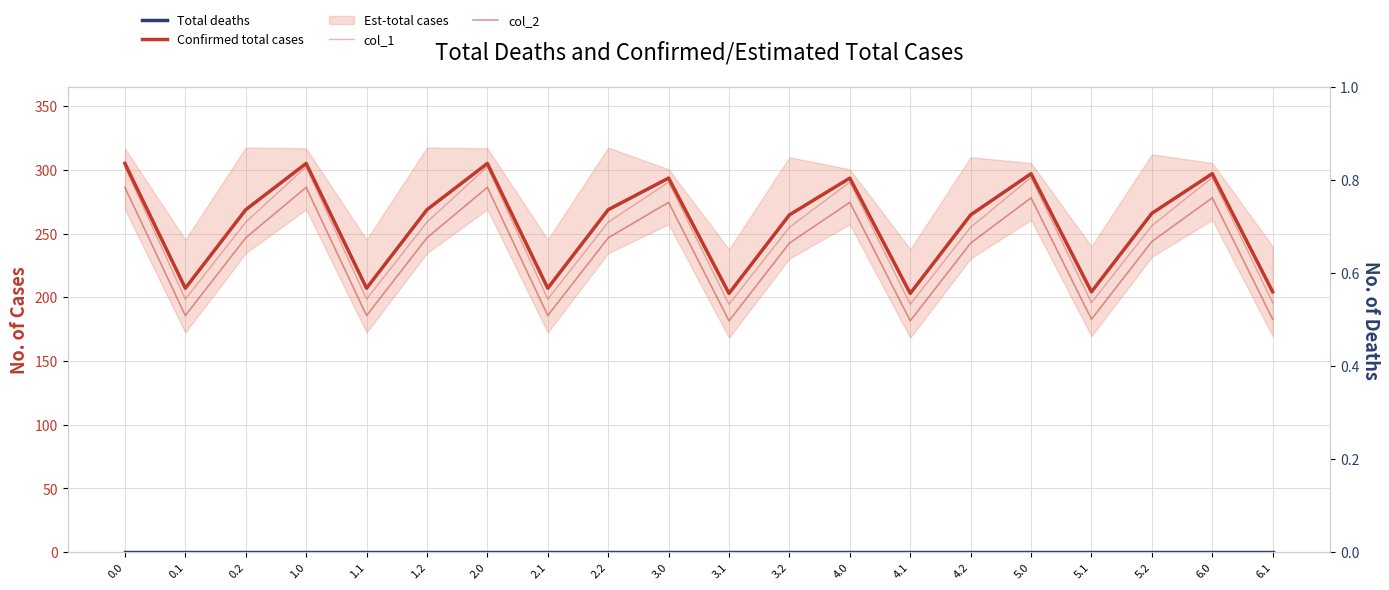

Between 0.1 and 4.1, which series saw the biggest shift?

col_2